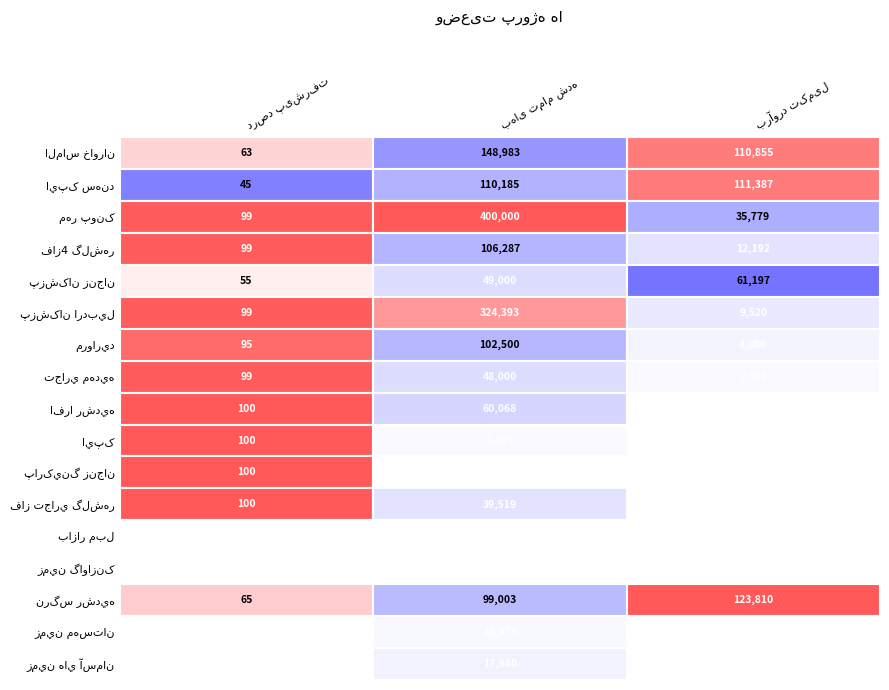

At how many categories does at least one series exceed 377537?

1